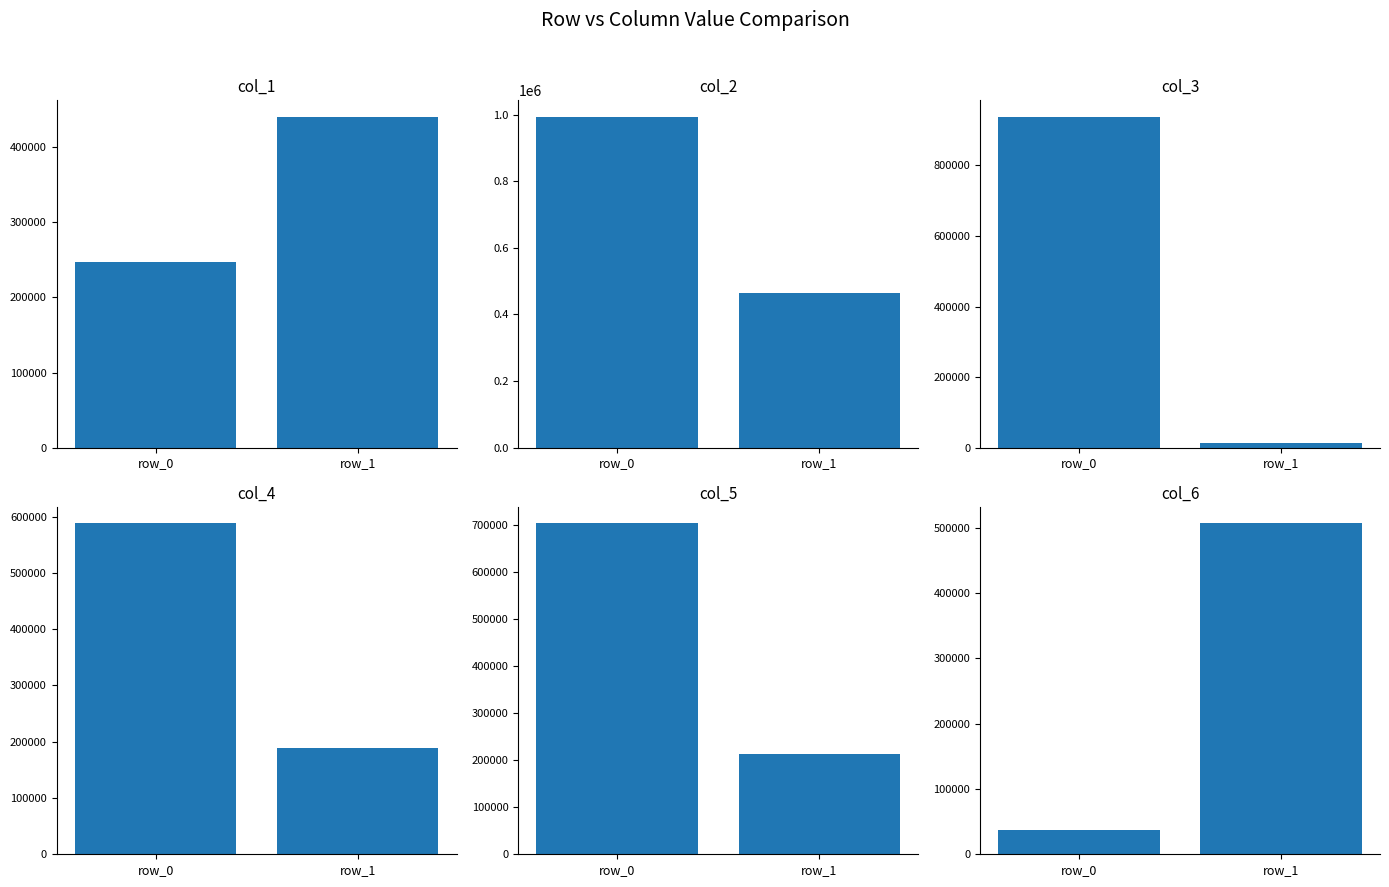

Is it true that col_2 equals 465561 at row_1?

True